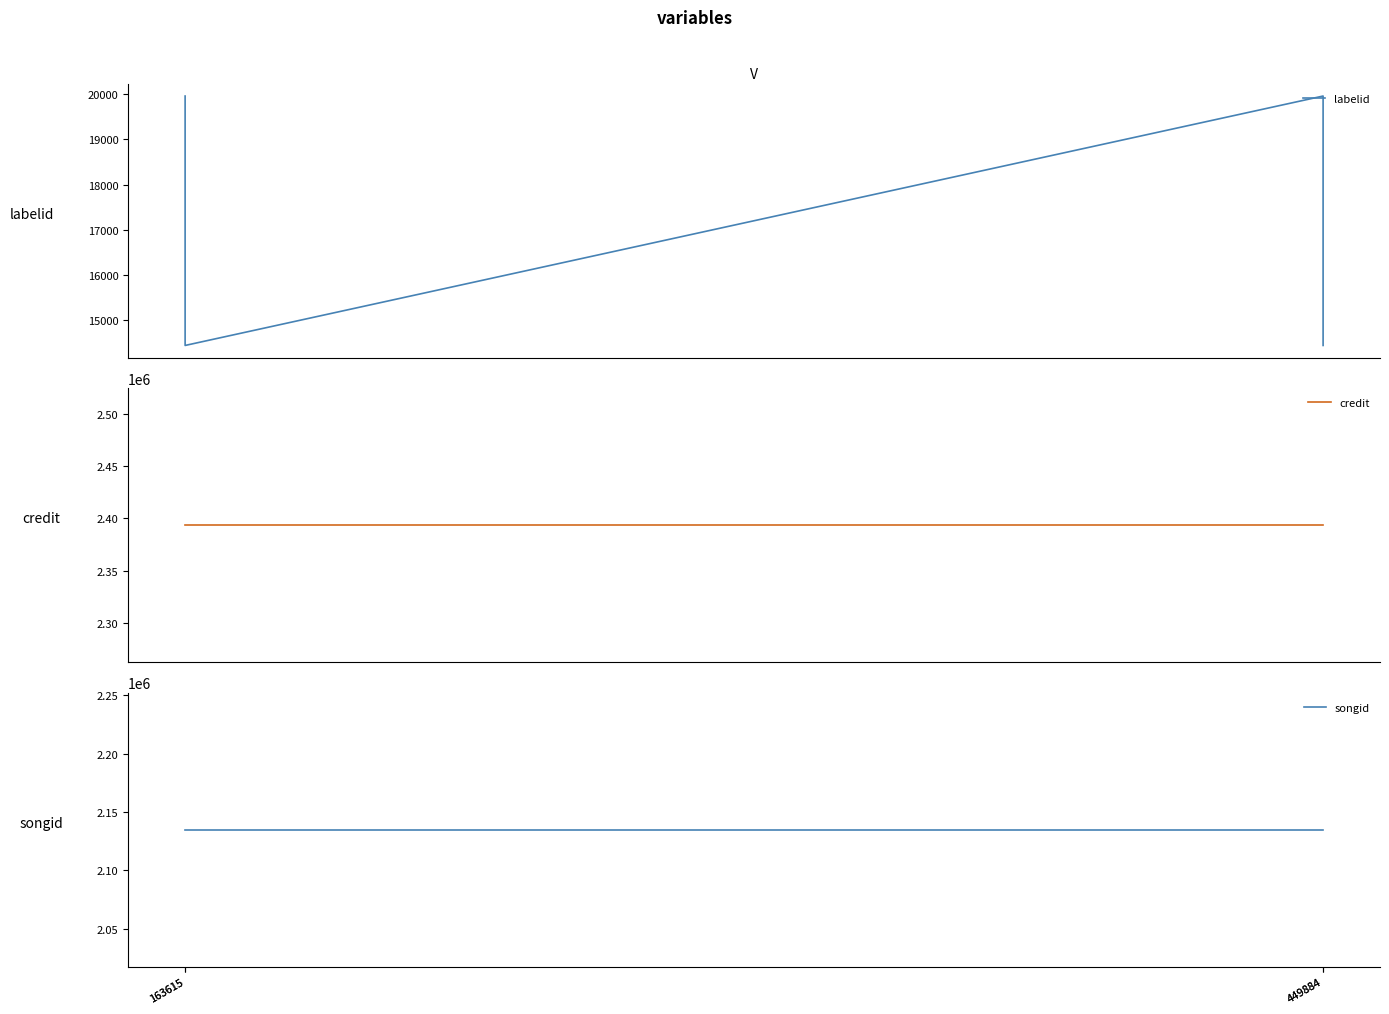

Rank the series by their maximum value, from lowest to highest.

labelid, songid, credit